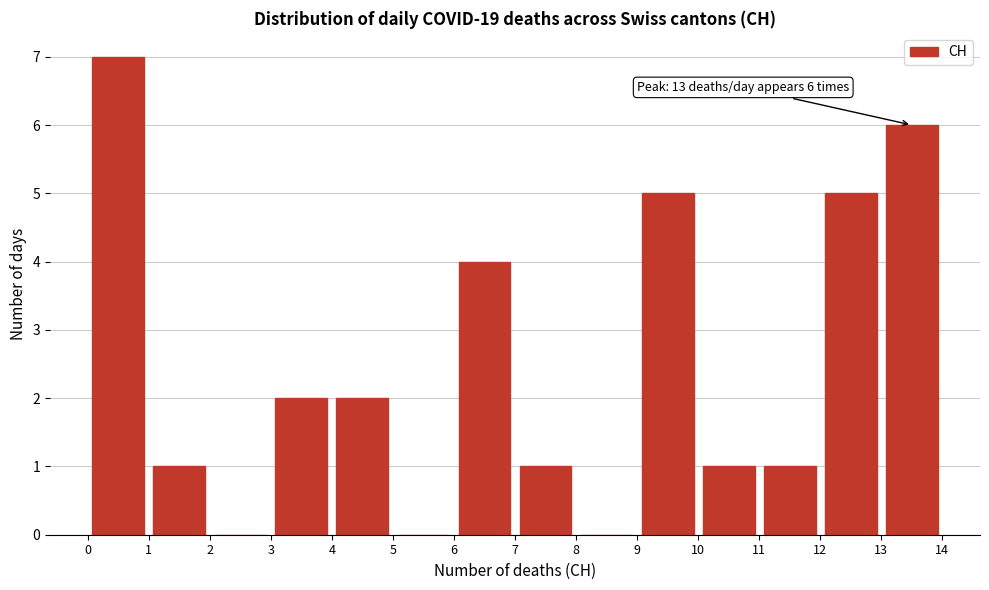

Which range on the x-axis has the tallest bar?

0 to 1